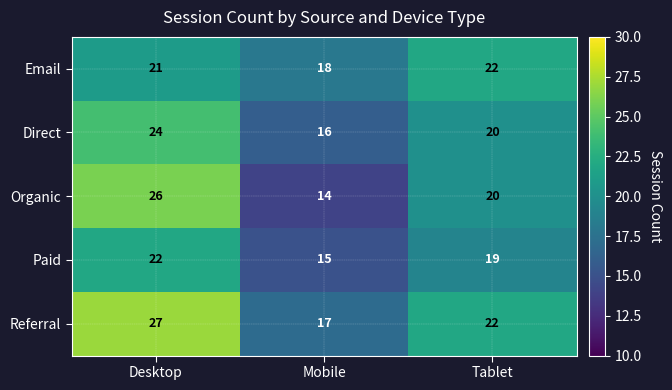

Which series has the largest total across all categories?

Referral